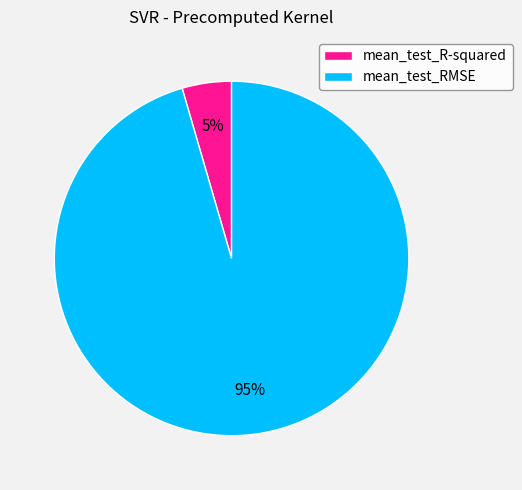

Which category has the smallest portion of the pie?

mean_test_R-squared